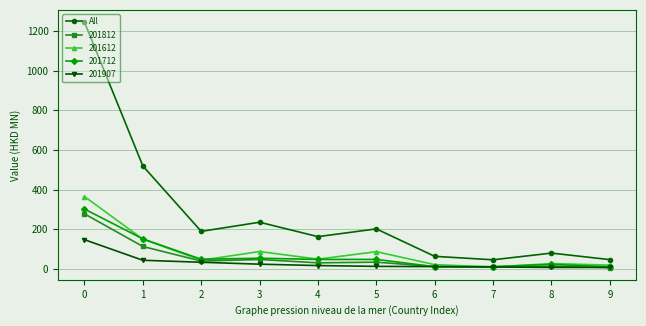

Which series has the widest spread of values?

All